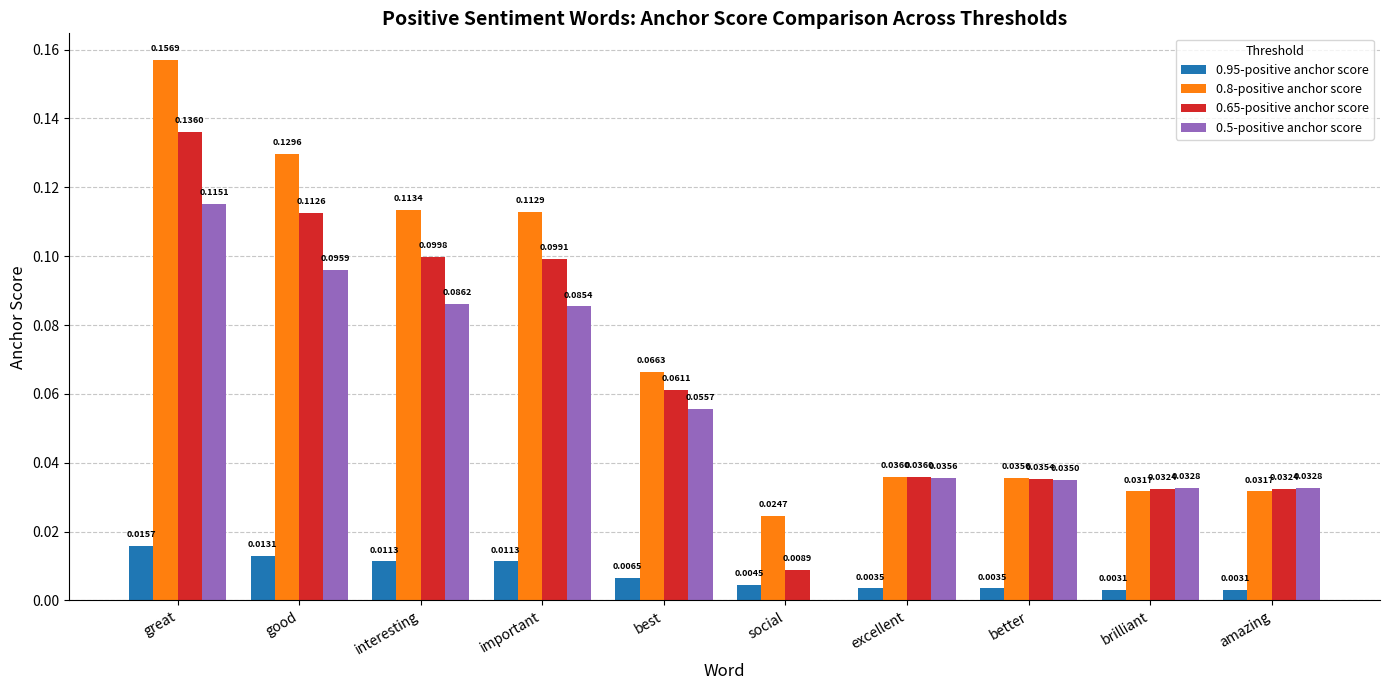

Which series changed the most between good and better?

0.8-positive anchor score